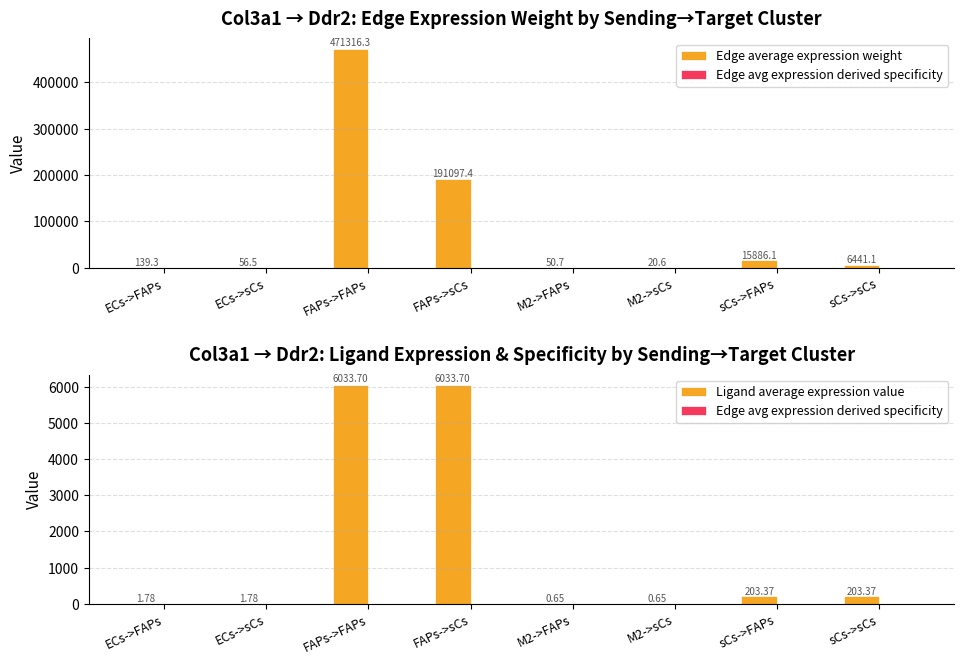

Which label corresponds to the largest value in the chart?

FAPs->FAPs